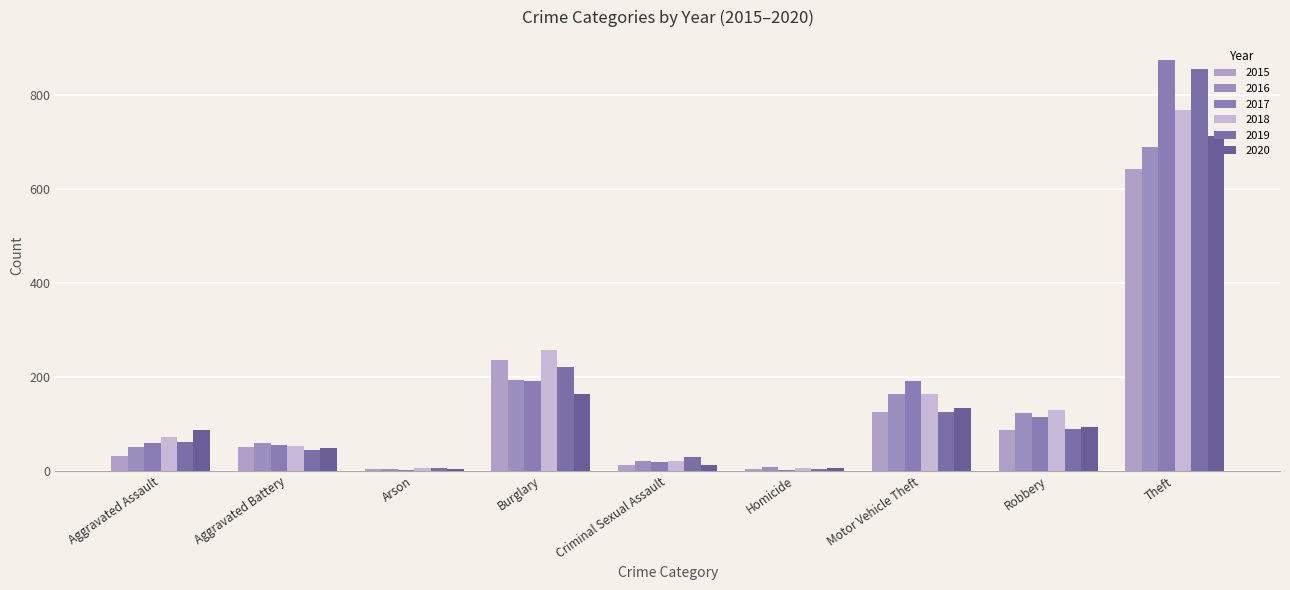

Rank the series at Criminal Sexual Assault from highest to lowest value.

2019, 2016, 2018, 2017, 2015, 2020